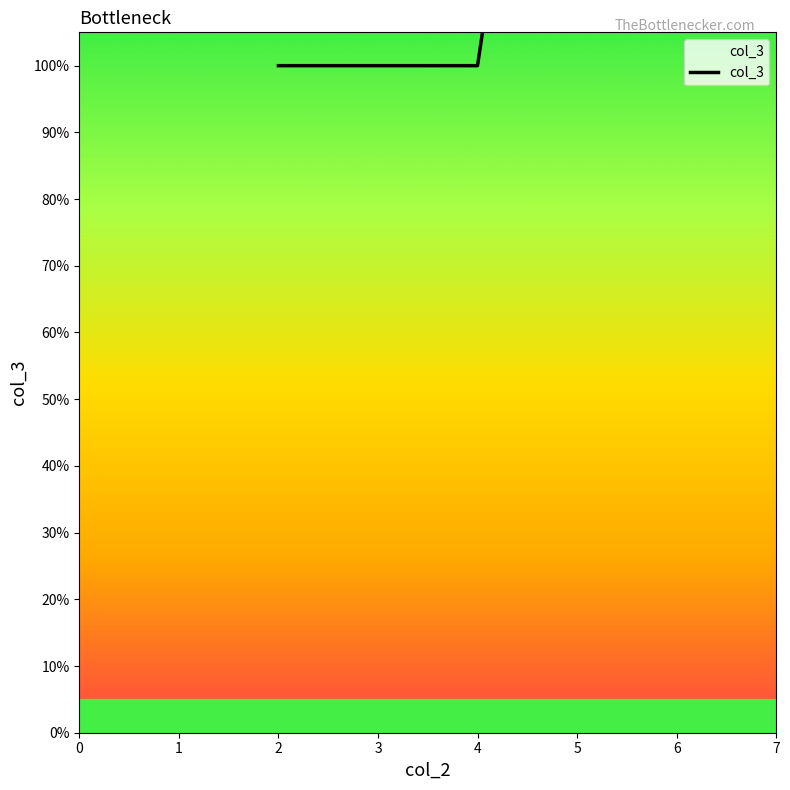

The value at 2 is 1. True or false?

False